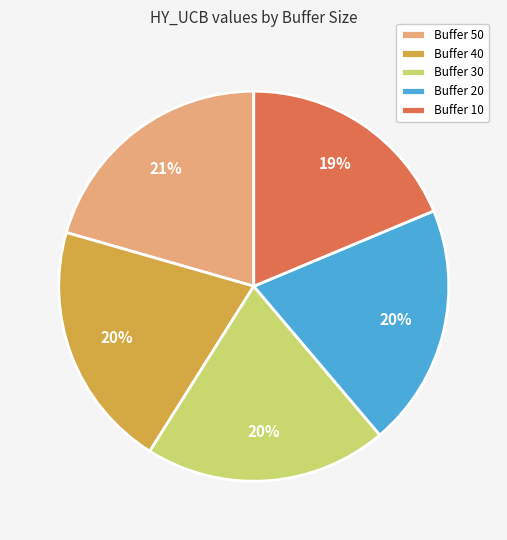

Do Buffer 50 and Buffer 20 together represent more than half of the pie?

No